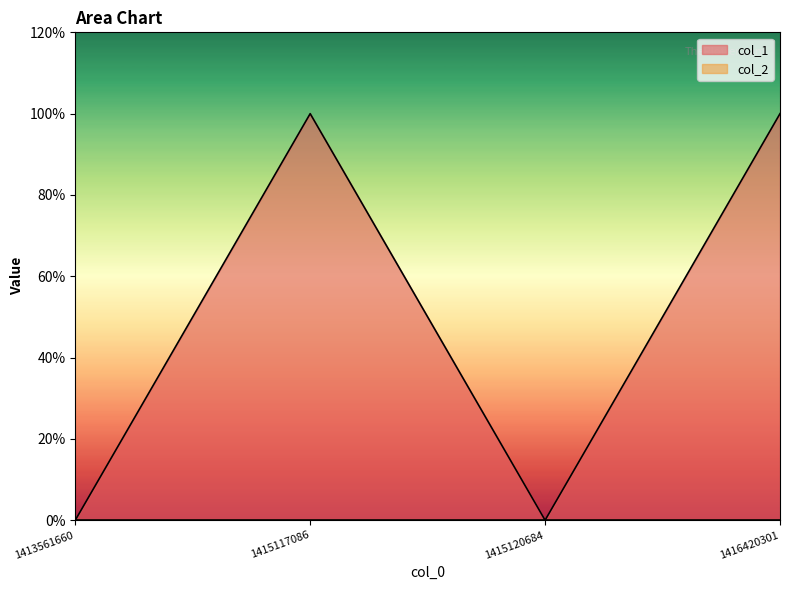

Reading left to right, transcribe all the data shown in this chart.

1413561660=0	1415117086=1	1415120684=0	1416420301=1